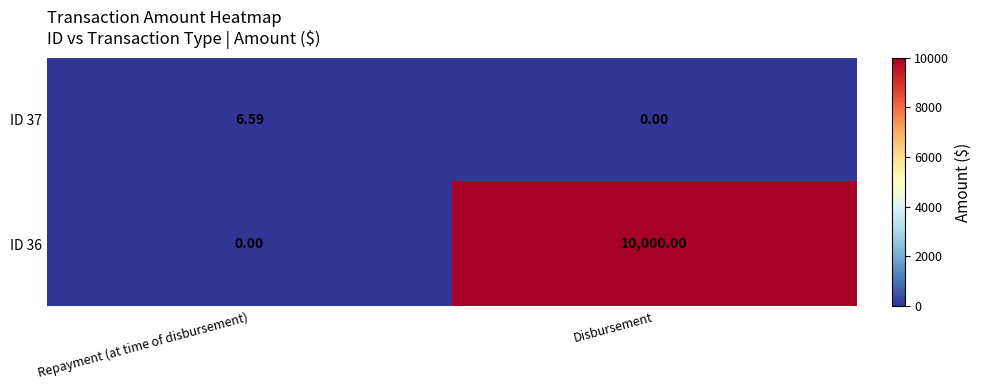

At which label does ID 37 reach its peak?

Repayment (at time of disbursement)